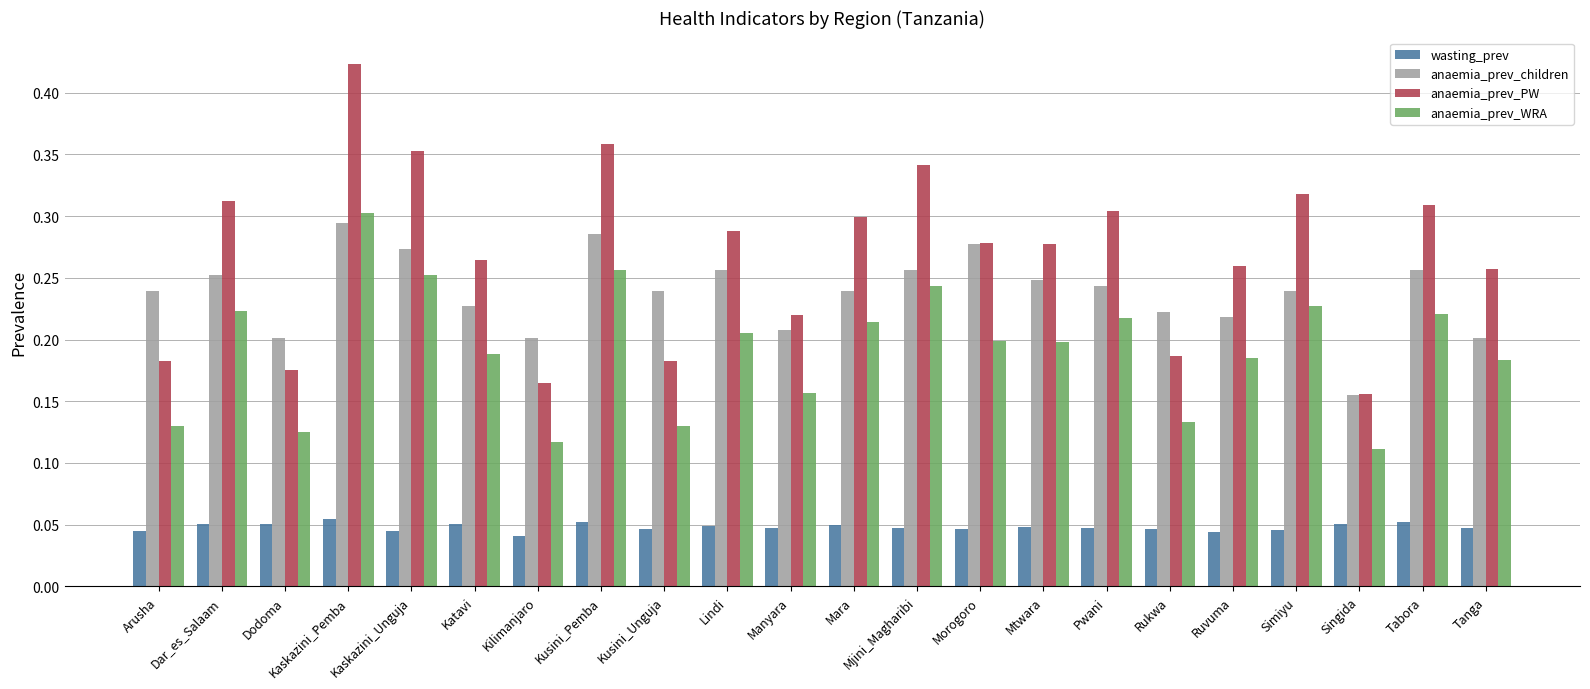

What is the total value across all series at Mjini_Magharibi?

0.9